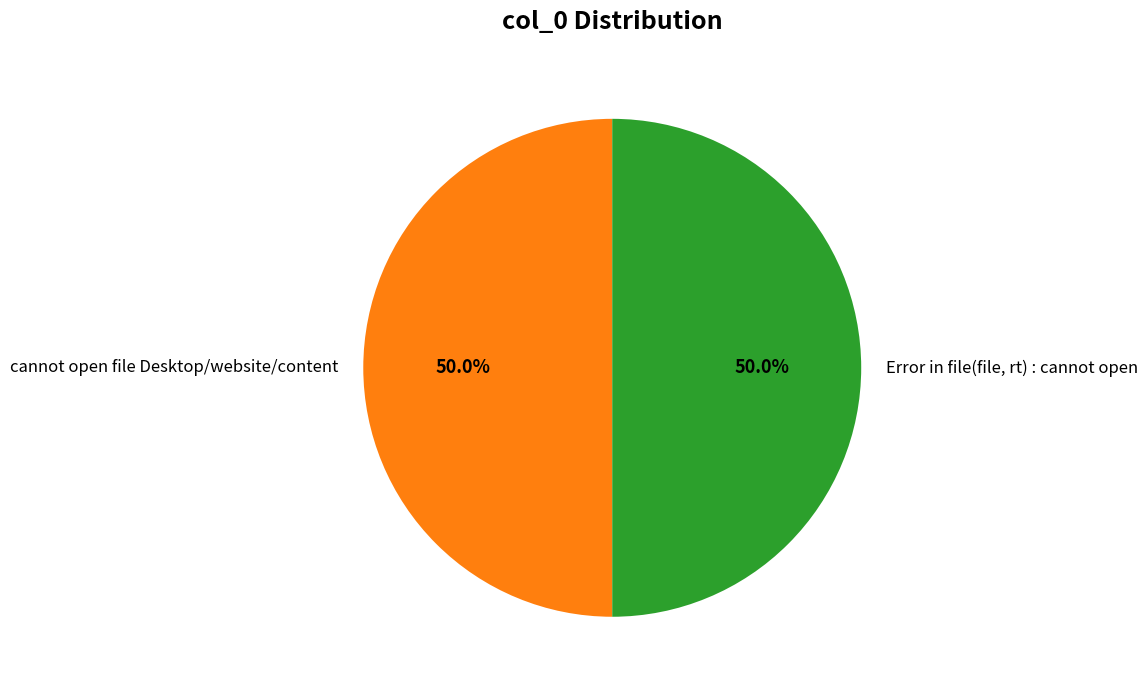

Approximately how many times larger is the value at Error in file(file, rt) : cannot open compared to cannot open file Desktop/website/content?

1.0